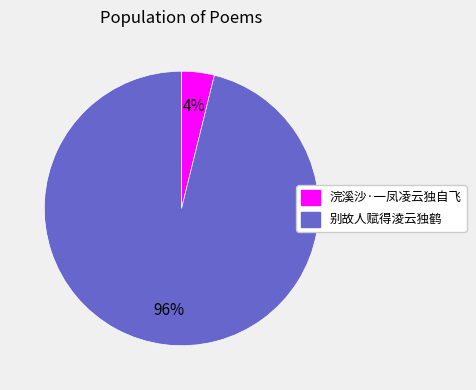

To the nearest percent, what is the difference between the largest and smallest slice percentages?

92%